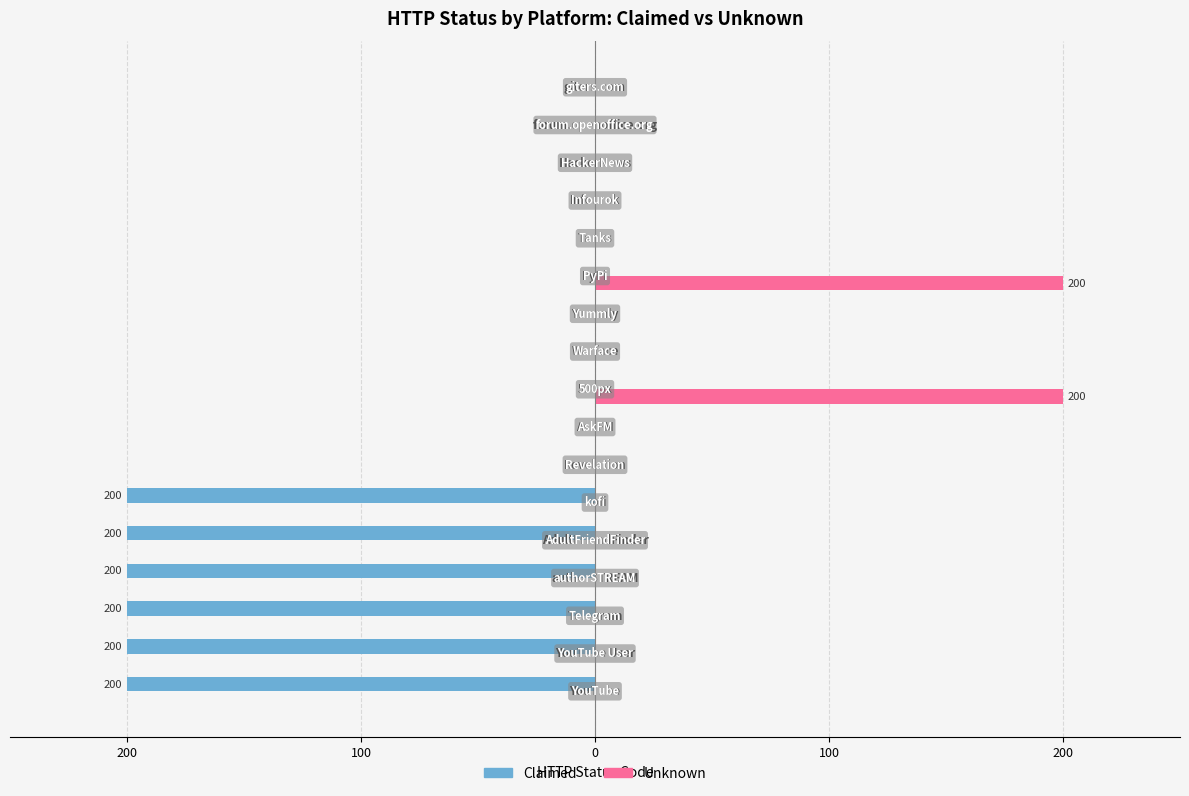

What are all the series names shown in the legend?

Claimed, Unknown